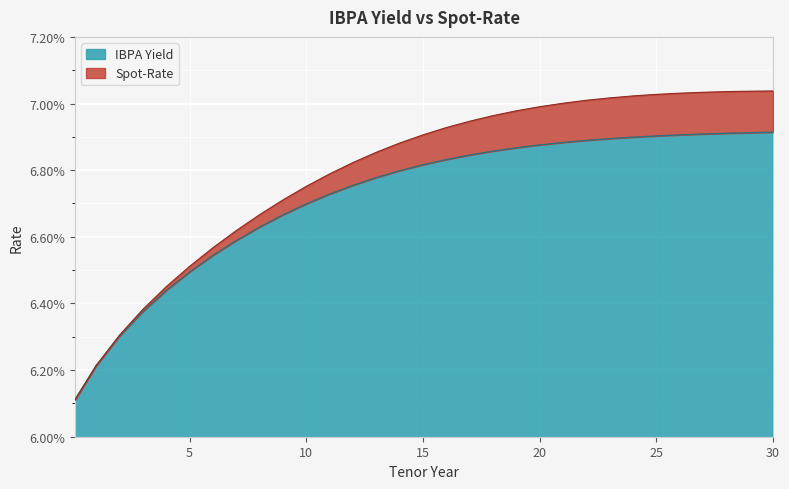

Rank the categories by IBPA Yield value from lowest to highest.

0.1, 1, 2, 3, 4, 5, 6, 7, 8, 9, 10, 11, 12, 13, 14, 15, 16, 17, 18, 19, 20, 21, 22, 23, 24, 25, 26, 27, 28, 29, 30